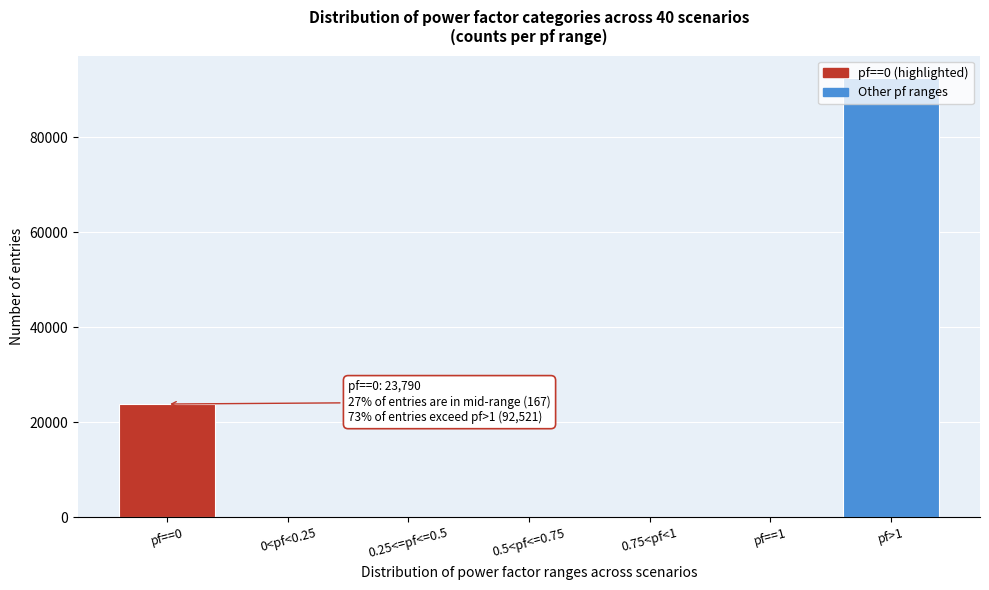

The value at pf>1 is 127594. True or false?

False